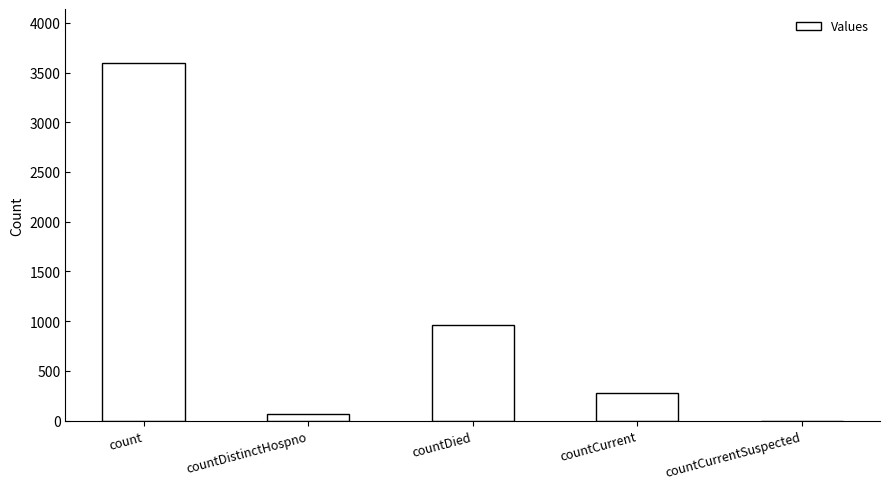

Reading left to right, extract all data points from this chart.

3599	66	964	282	0